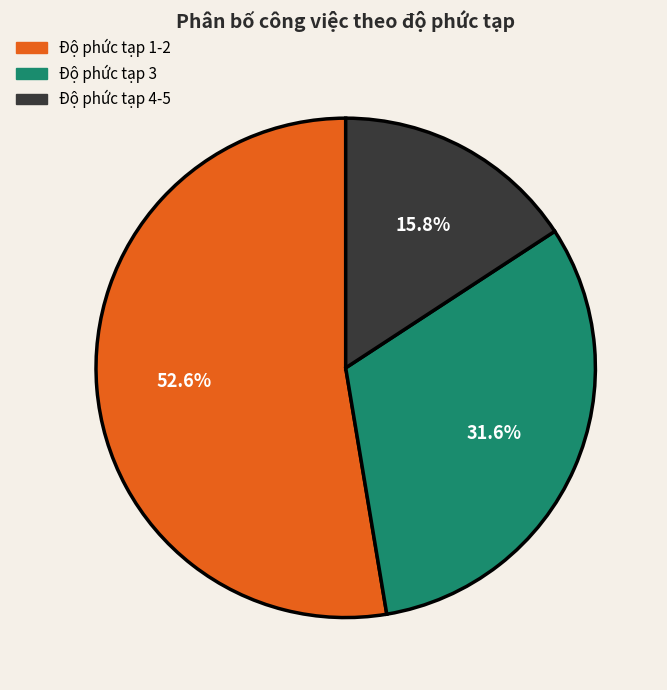

Is there a majority slice in this chart?

Yes